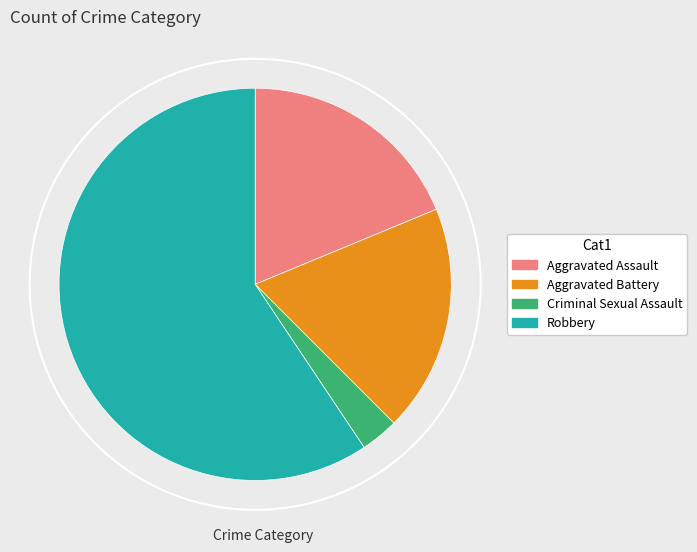

Count the number of slices in the pie.

4